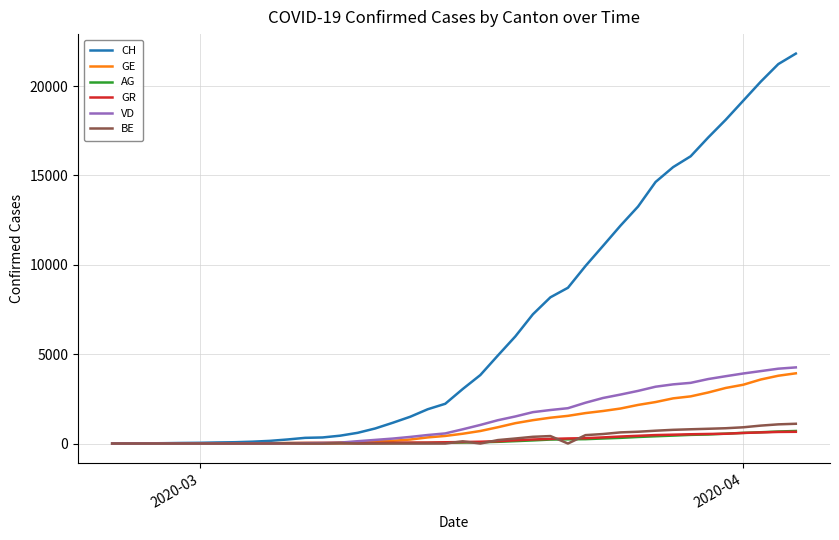

What is the sum of all CH values?

262264